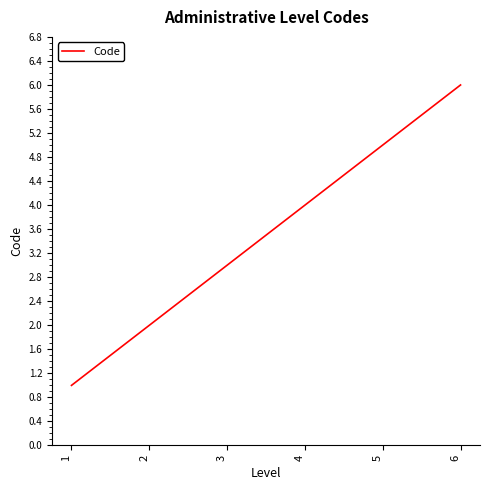

What is the minimum value shown in the chart?

1